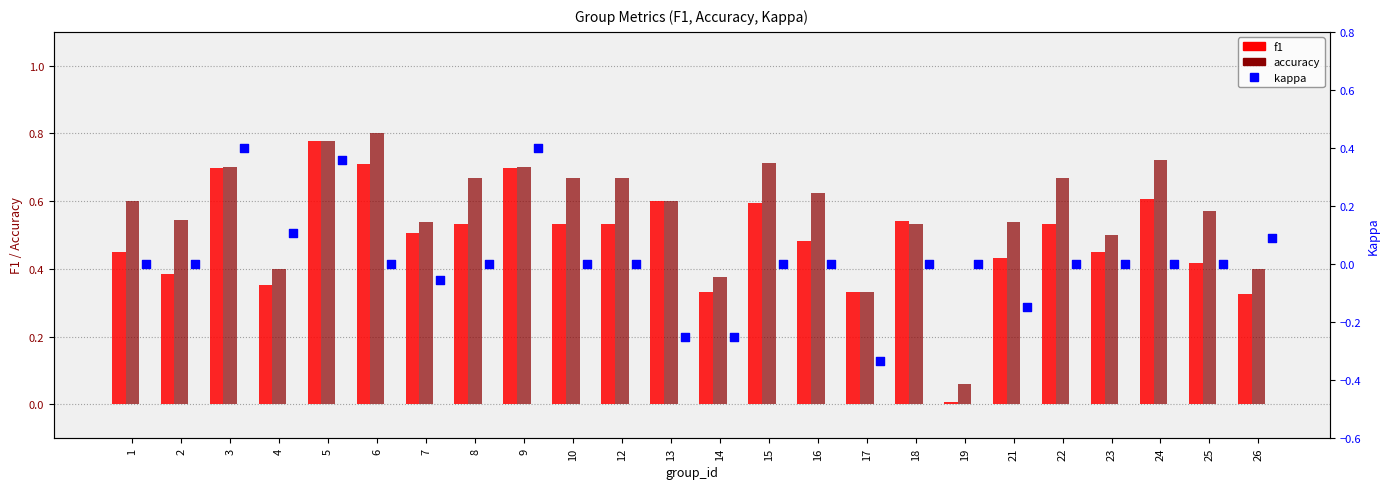

At how many categories does at least one series exceed 0?

24